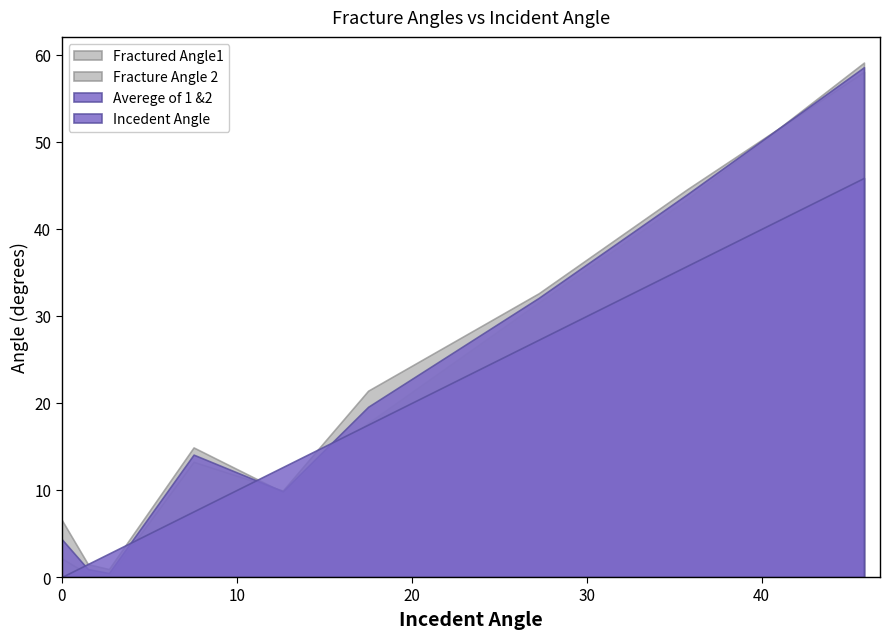

What is the label of the 9th point from the right?

1